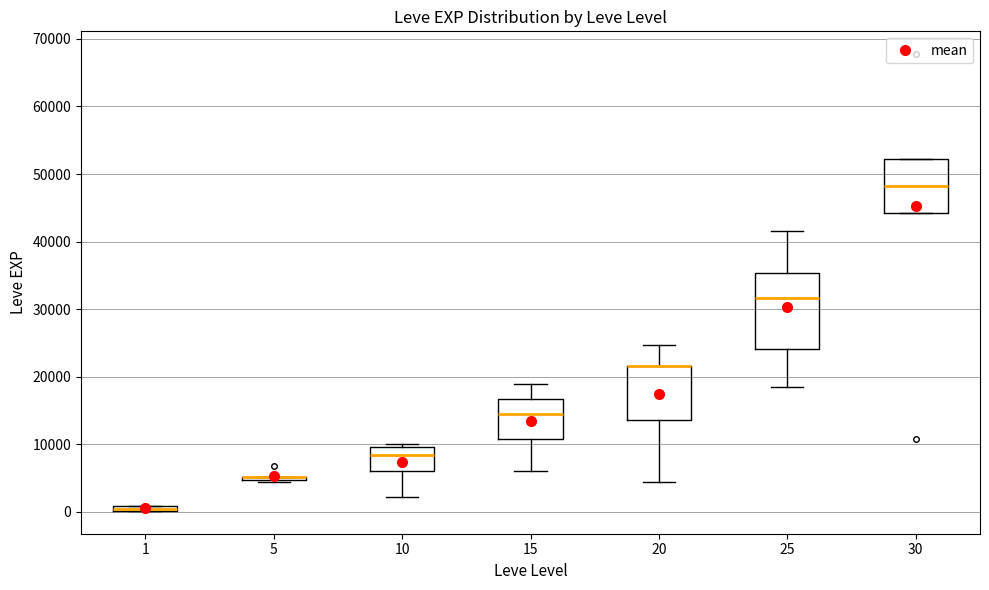

Comparing the boxes themselves (not the whiskers), which one is the tallest?

25